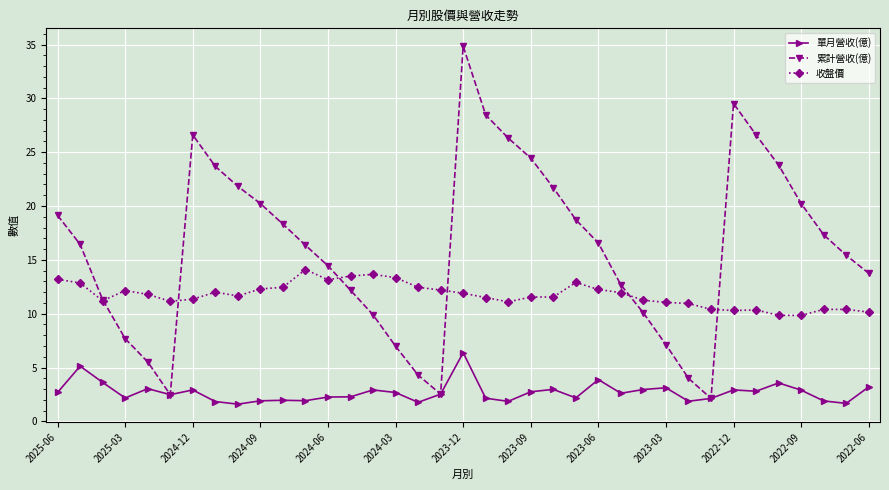

True or false: 收盤價 and 單月營收(億) cross at least once.

False